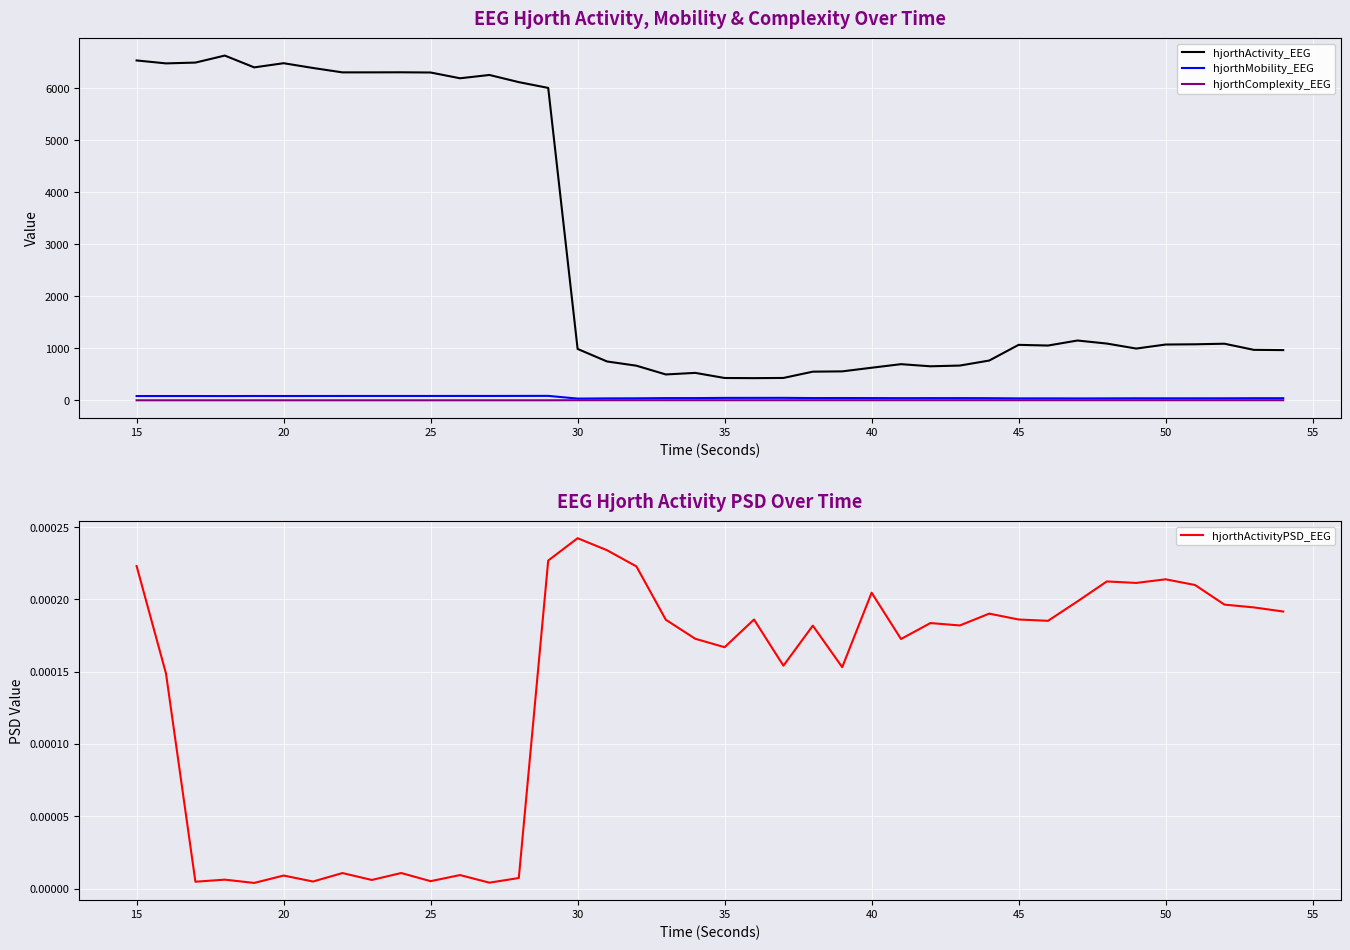

True or false: hjorthActivity_EEG and hjorthComplexity_EEG cross at least once.

False